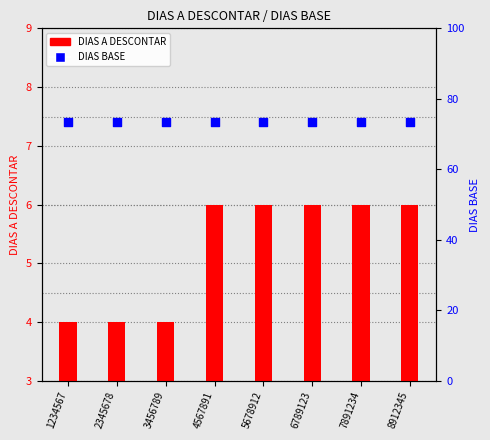

Which series reaches the minimum Y coordinate?

DIAS A DESCONTAR